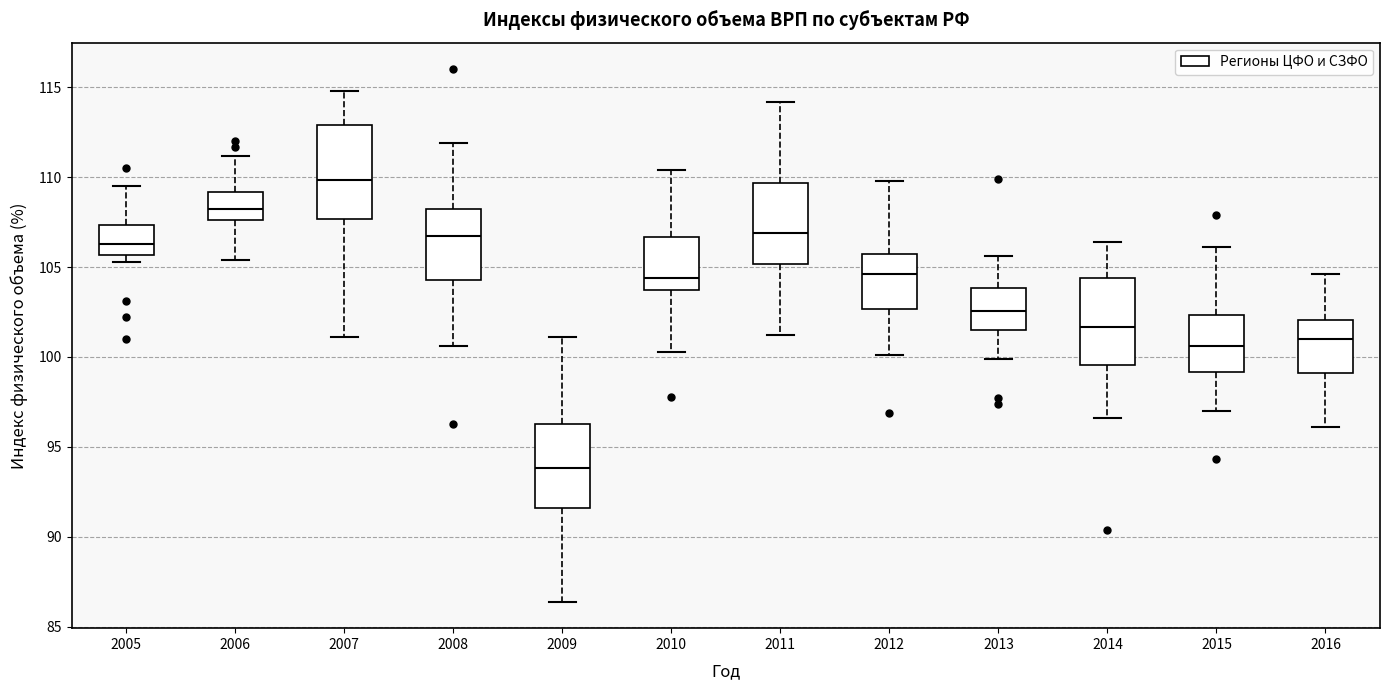

Where is the upper edge of the box at x = 2007 on the y-axis? The values are not printed on the chart, so give them approximately, as read against the axis.

113.0